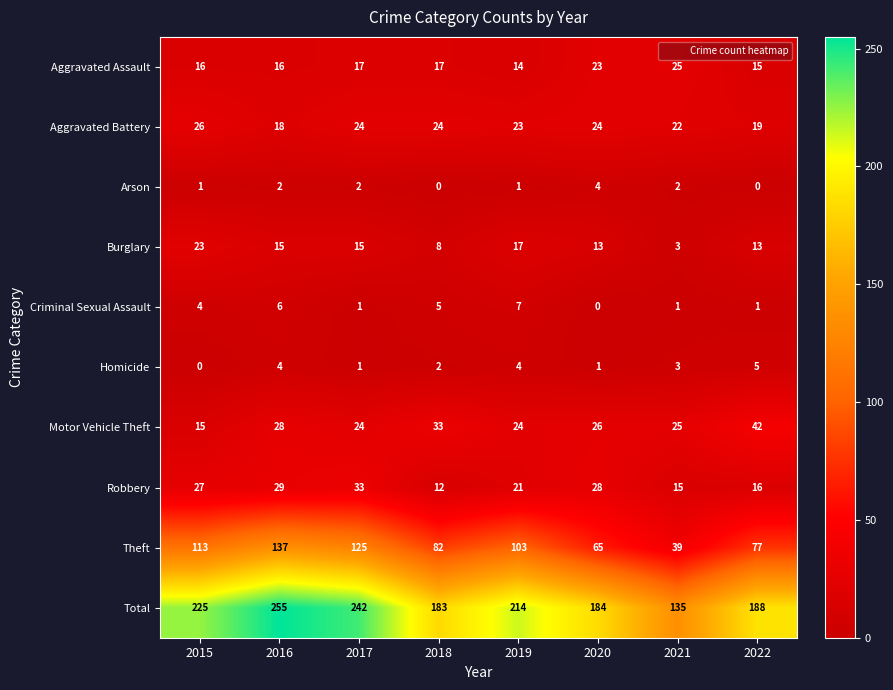

Where is Criminal Sexual Assault nearest to the value 3?

2015